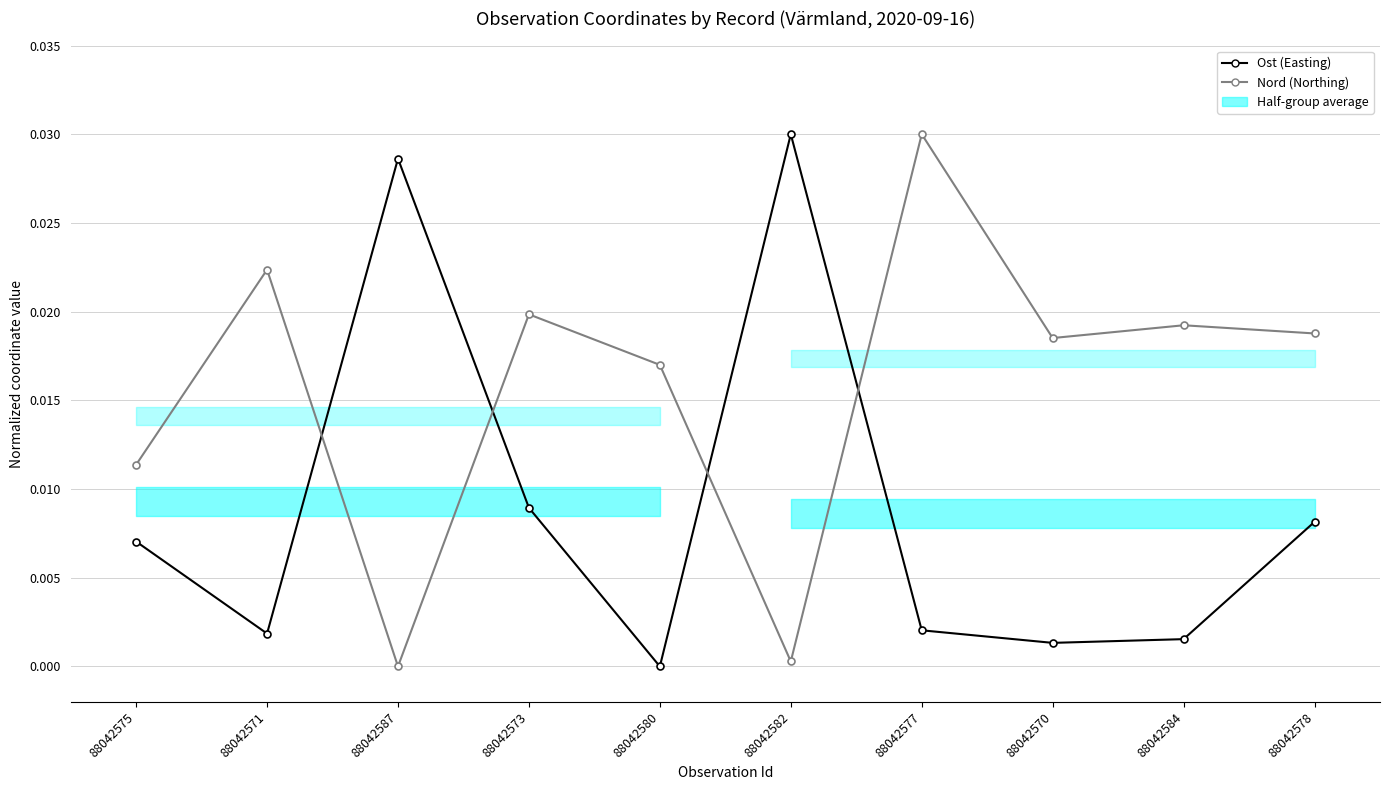

At which category is the sum across all series the highest?

88042577